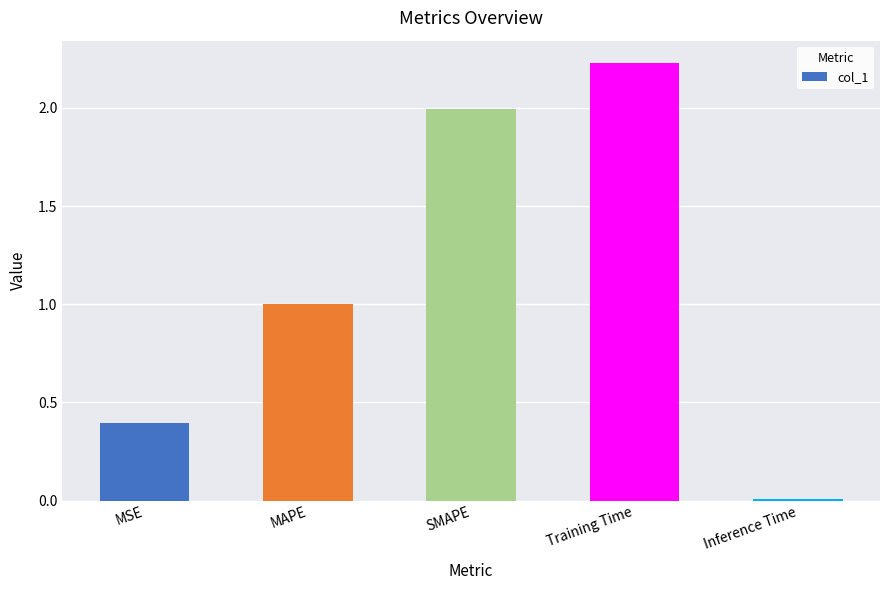

Which has a higher value, Inference Time or Training Time?

Training Time